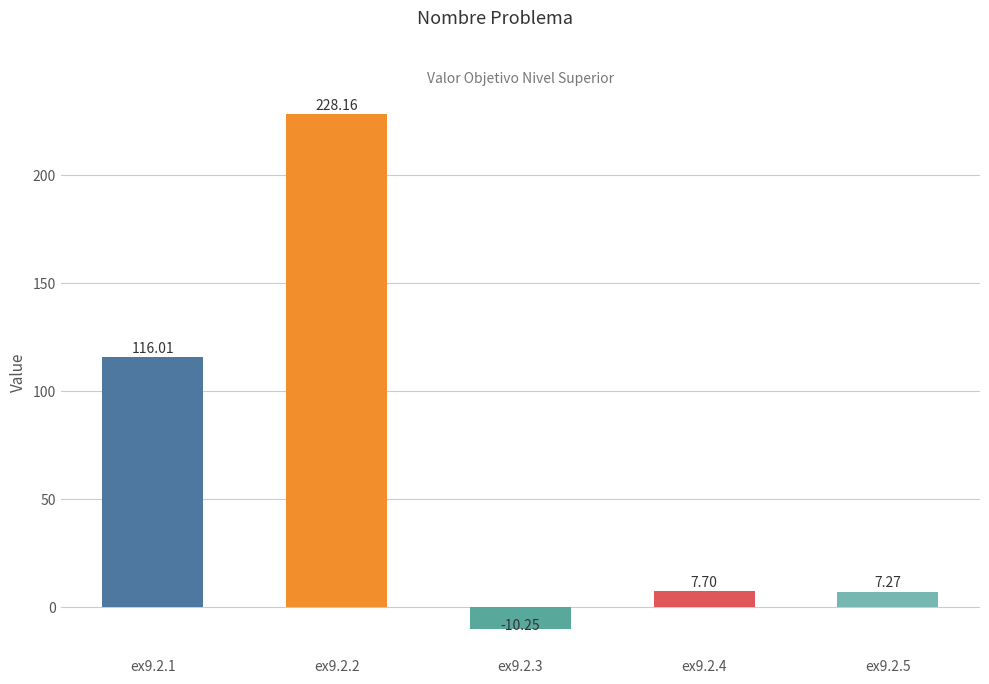

Where is the data nearest to the value 108?

ex9.2.1